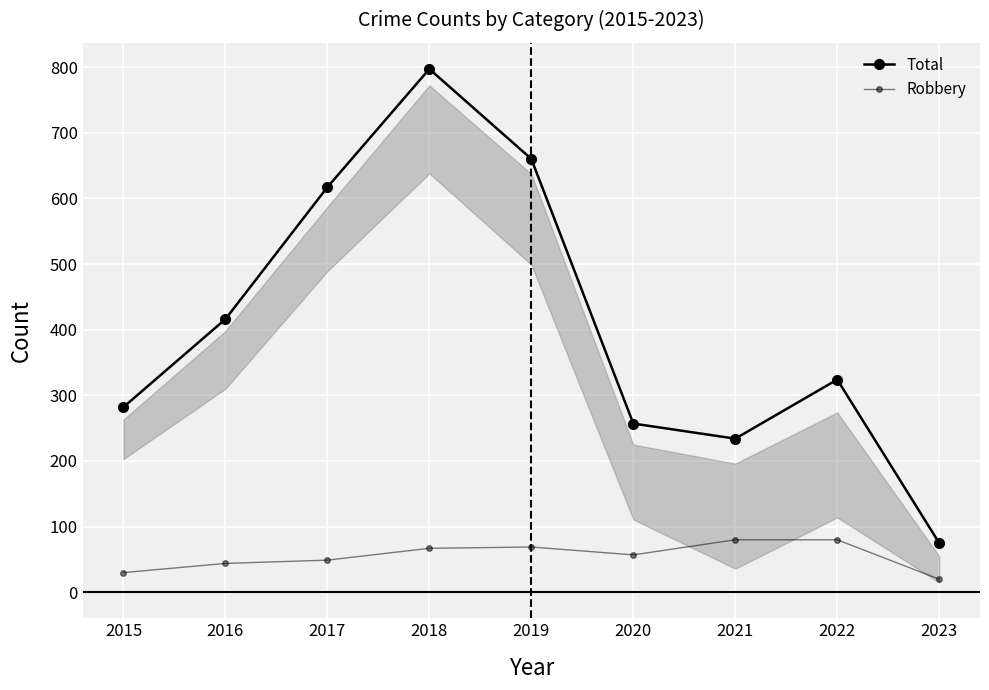

True or false: Total has more than 0 interior local peaks.

True